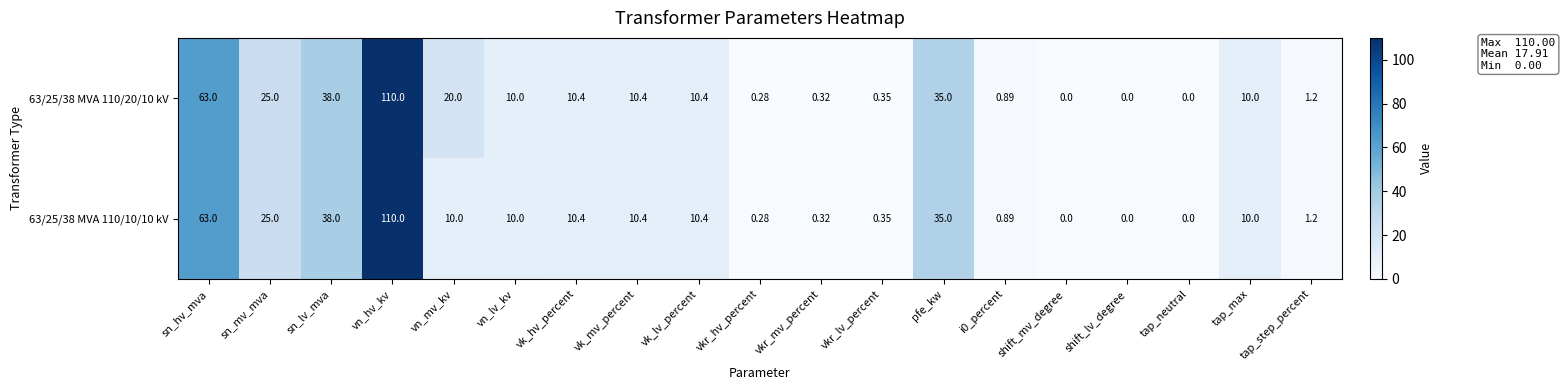

At which category is the sum across all series the highest?

vn_hv_kv